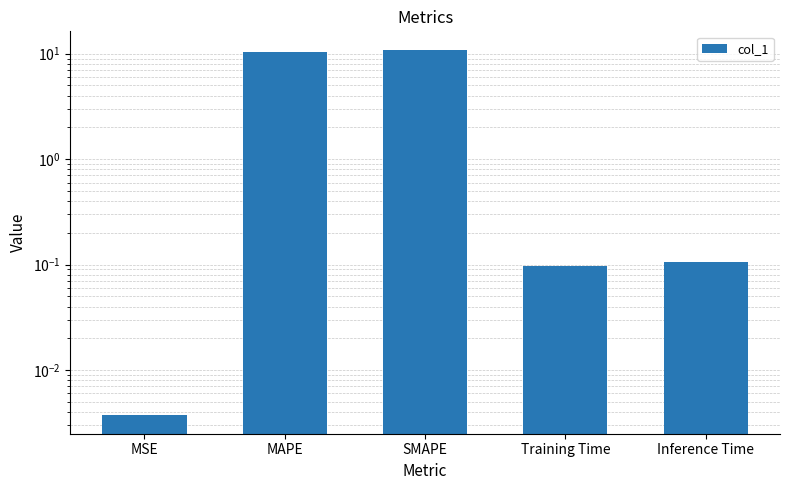

What is the sum of all values?

21.5